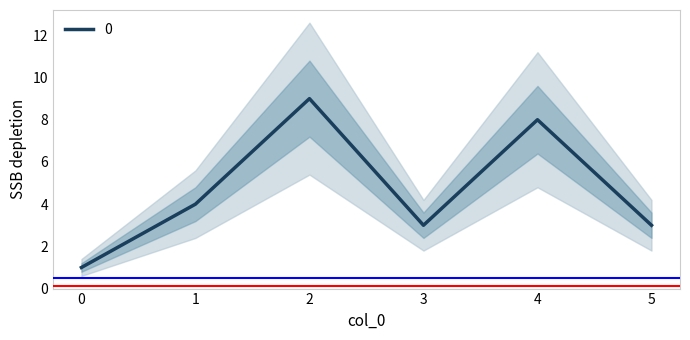

Reading left to right, list all the values displayed in this chart.

0=1	1=4	2=9	3=3	4=8	5=3